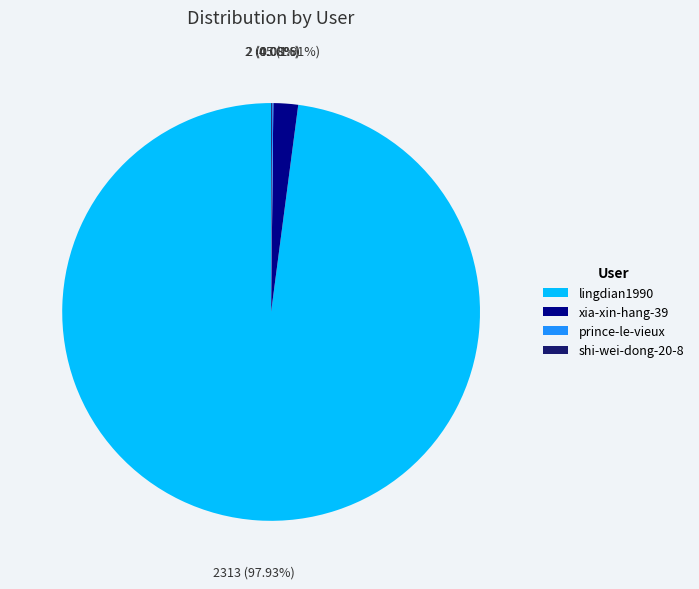

What is the largest slice in the pie chart?

lingdian1990